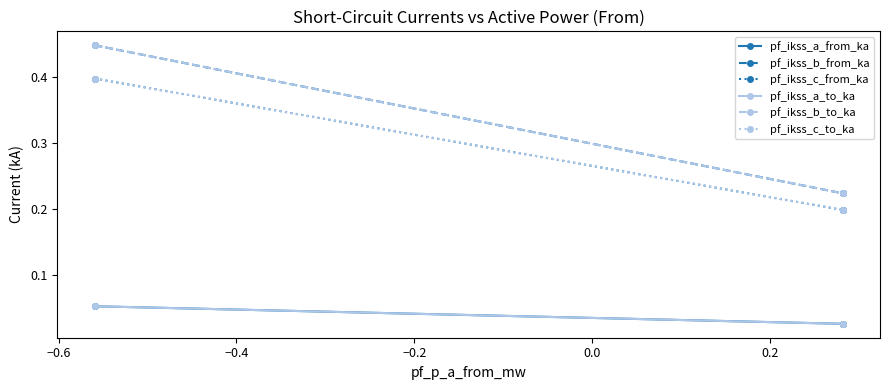

Is this an area chart (filled region under the line)?

No